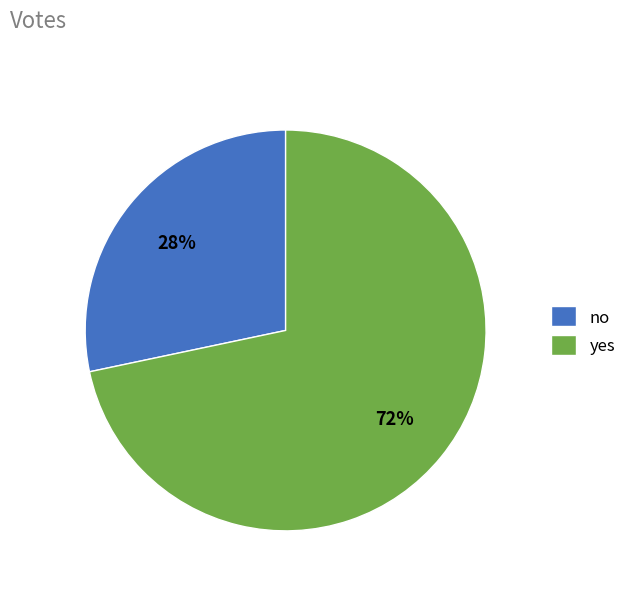

Which category accounts for the majority?

yes